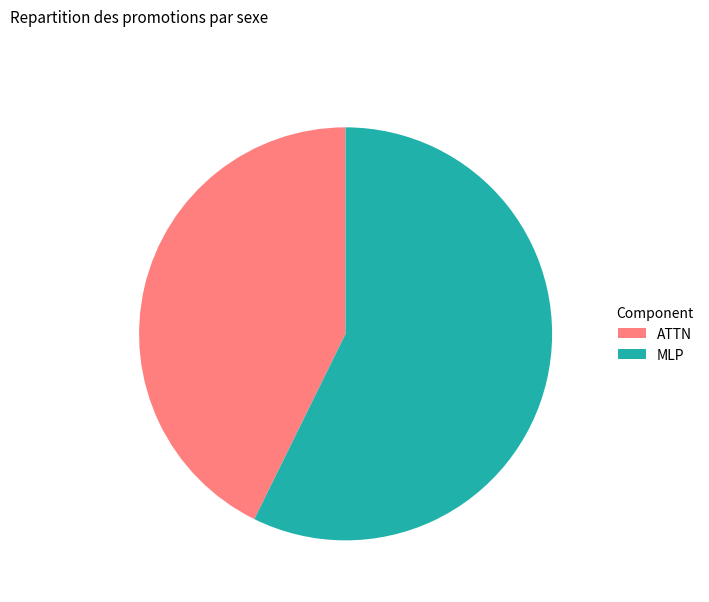

Is it true that MLP is 57% of the pie?

True